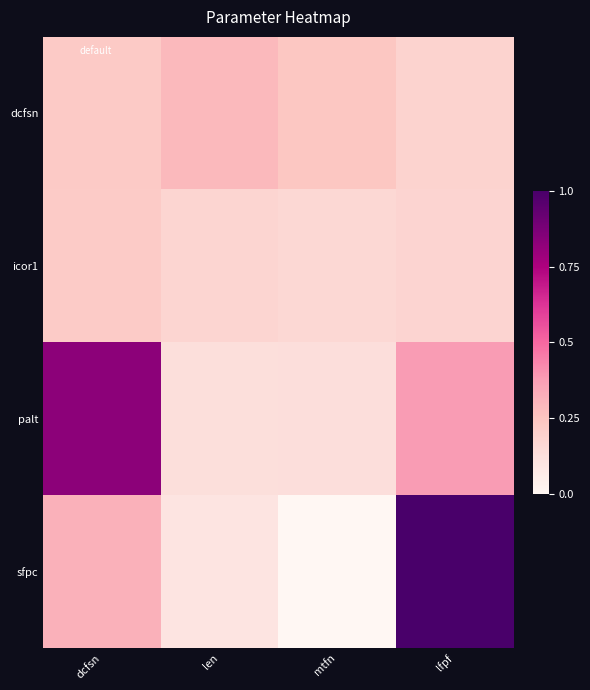

List the series in order of their peak value, lowest first.

icor1, dcfsn, palt, sfpc